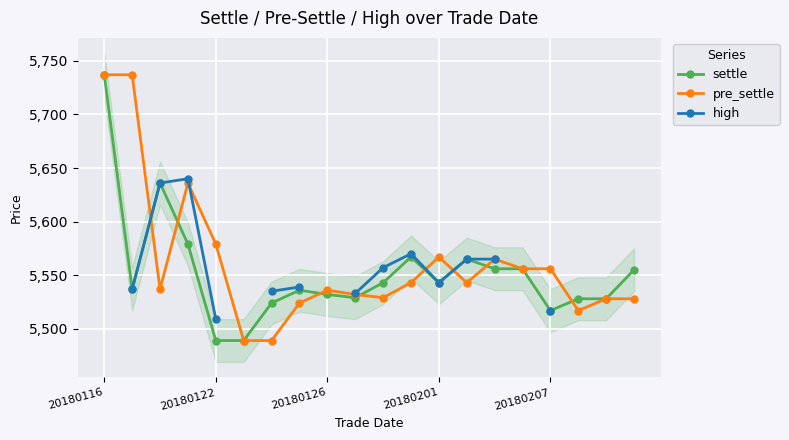

True or false: high and settle intersect in this chart.

False